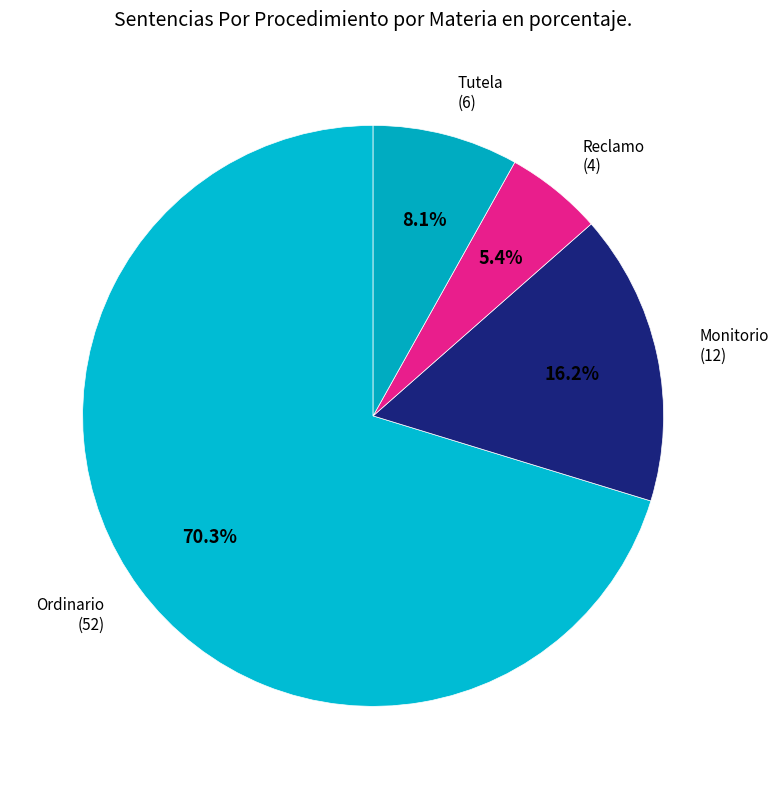

Which slice is the largest?

Ordinario